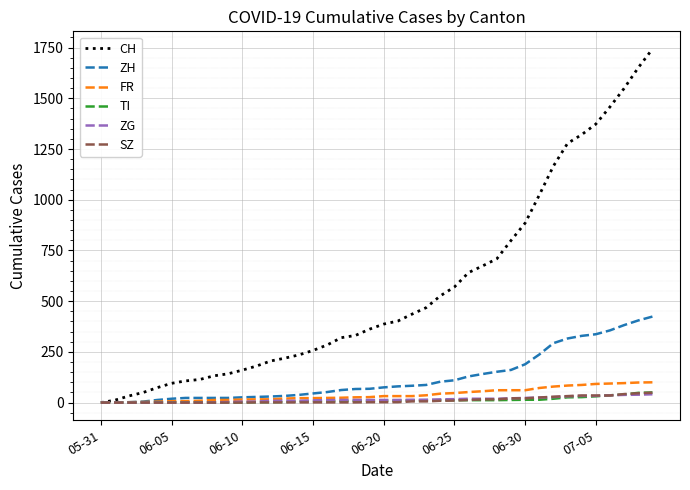

What is the sum of all SZ values?

460